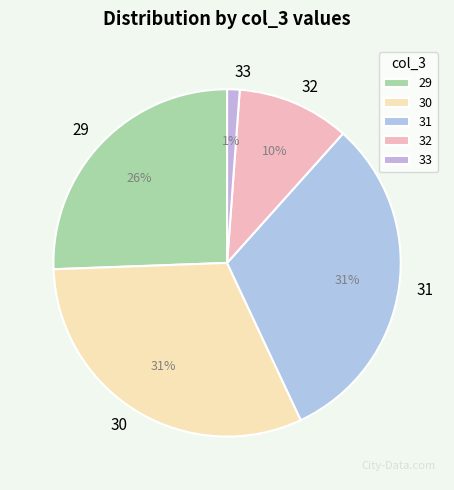

Between 31 and 32, which is larger?

31